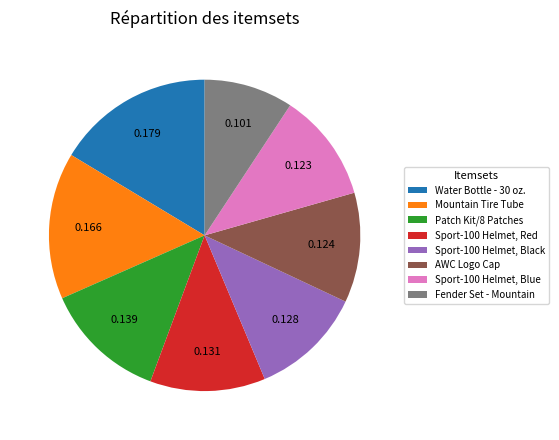

Is Fender Set - Mountain the majority of the pie?

No